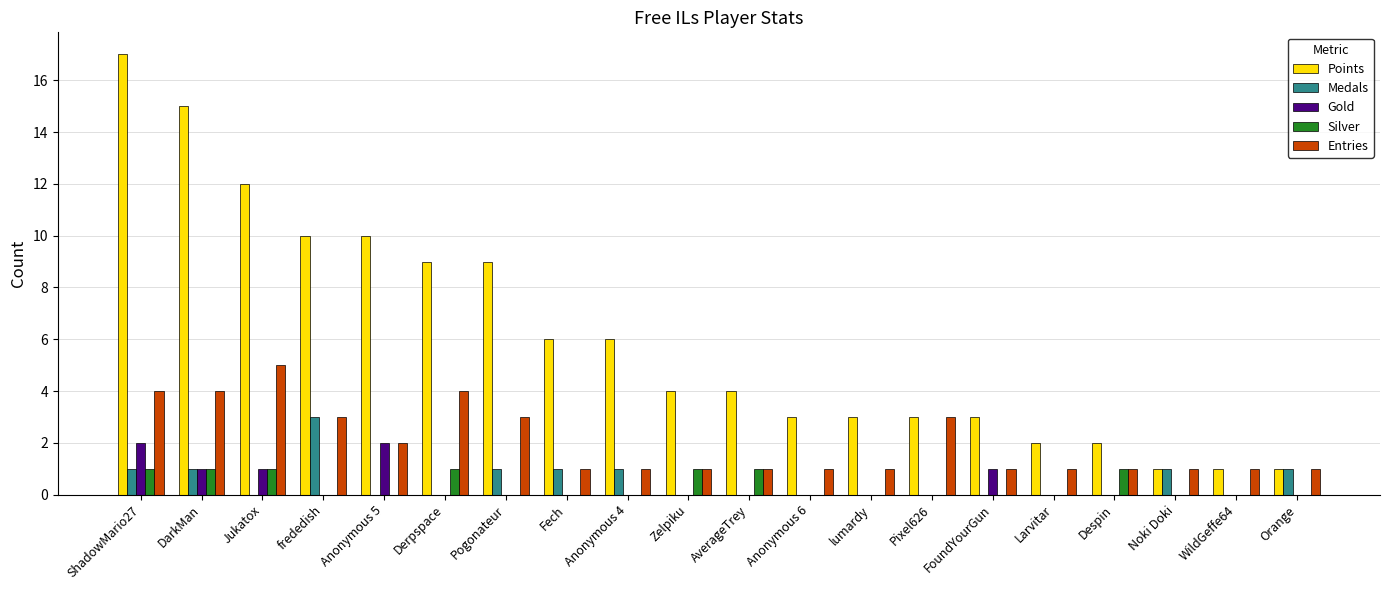

True or false: Entries has a value of 1 at Anonymous 4.

True